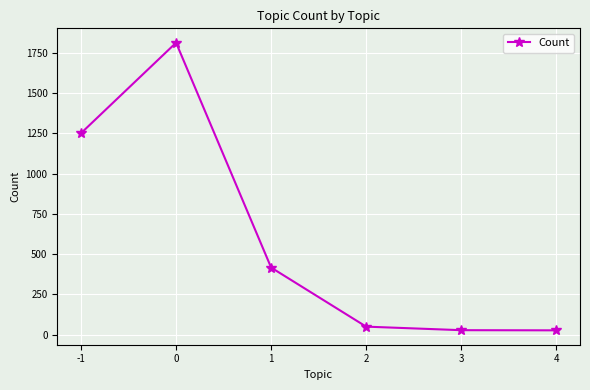

What is the maximum value shown in the chart?

1813